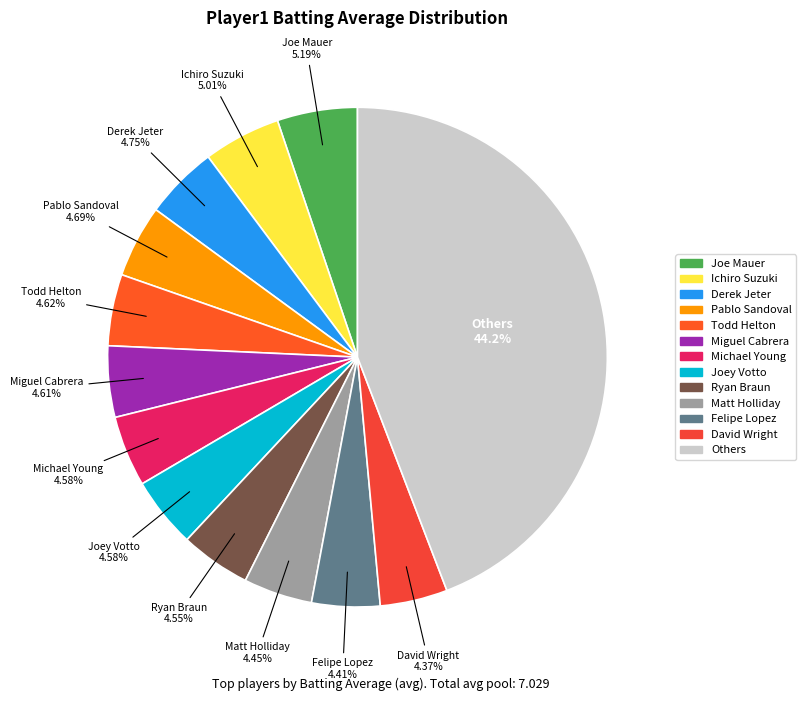

Count the number of slices in the pie.

13